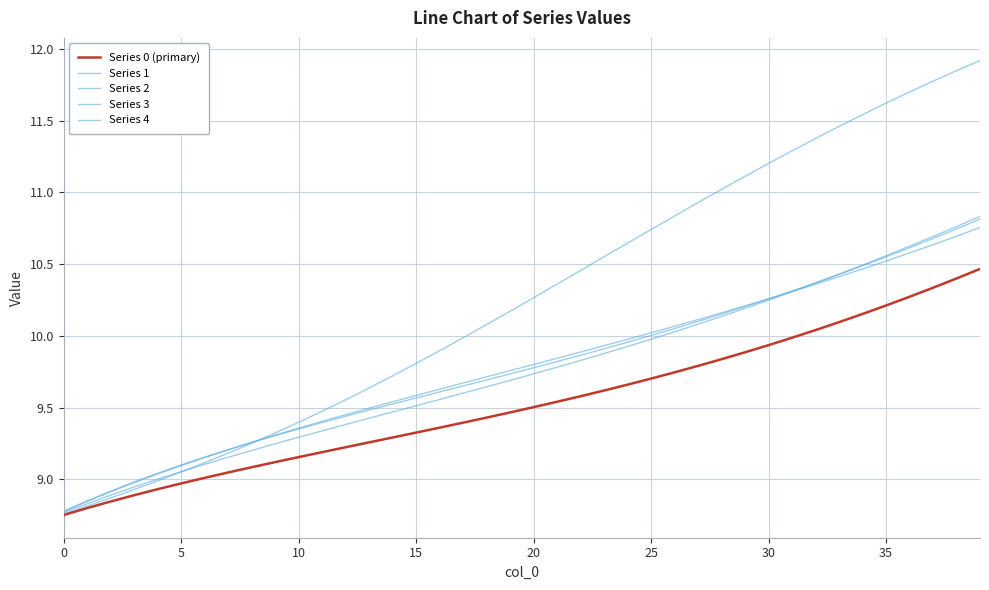

What is the maximum value shown in the chart?

11.9